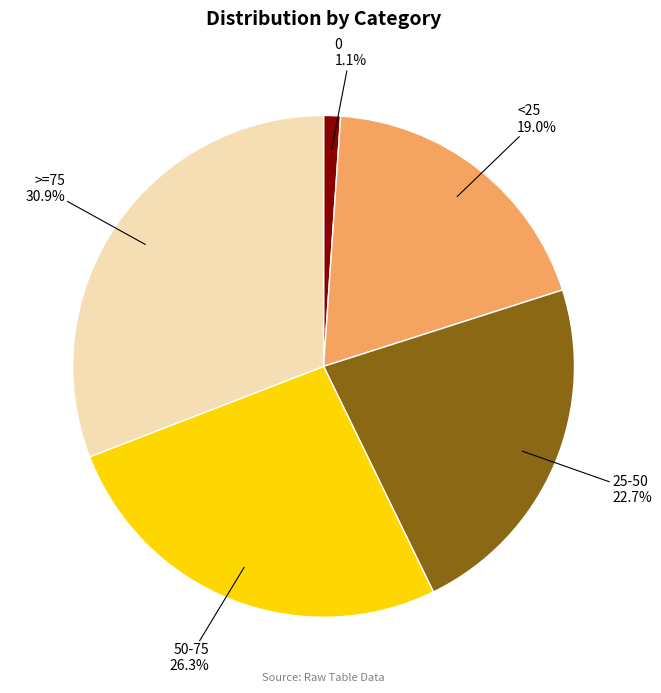

Does any single category account for the majority?

No